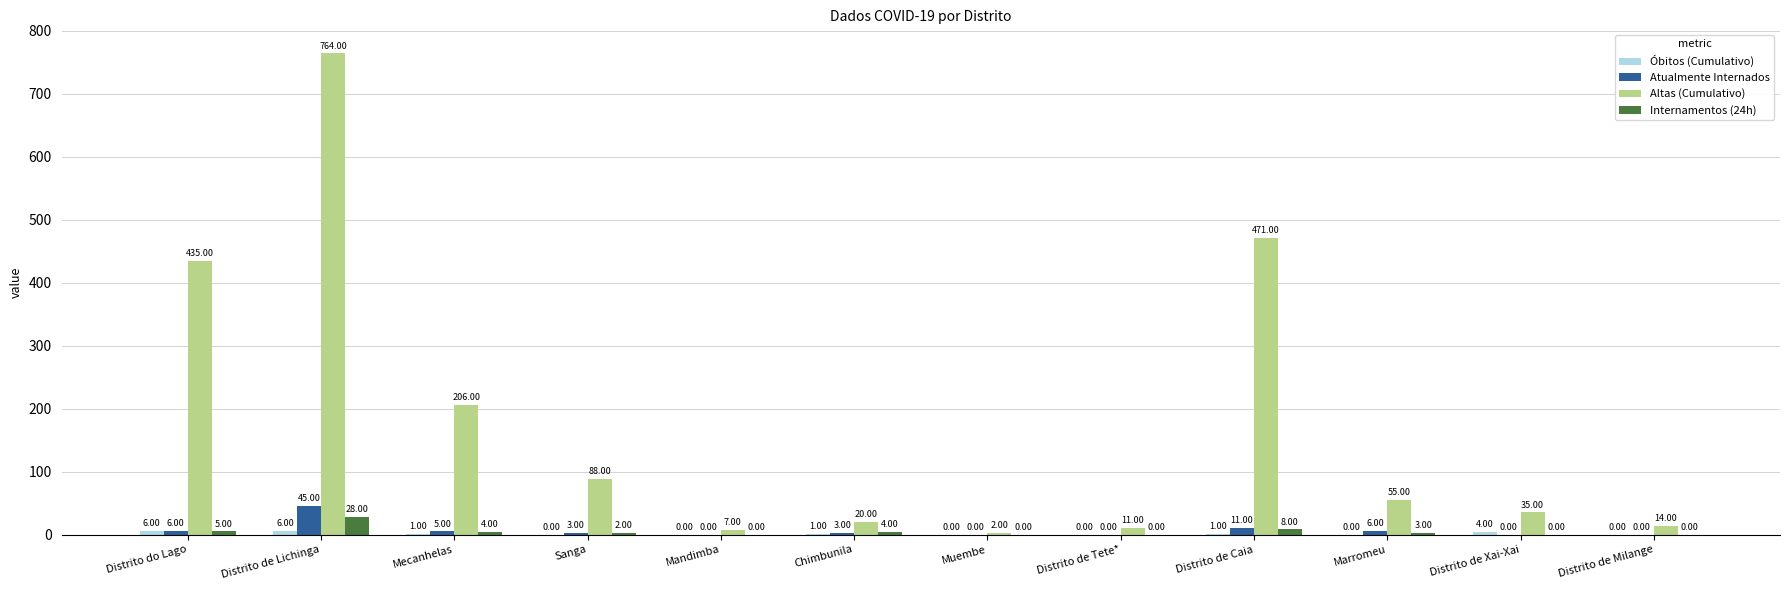

Which series has the largest total across all categories?

Altas (Cumulativo)